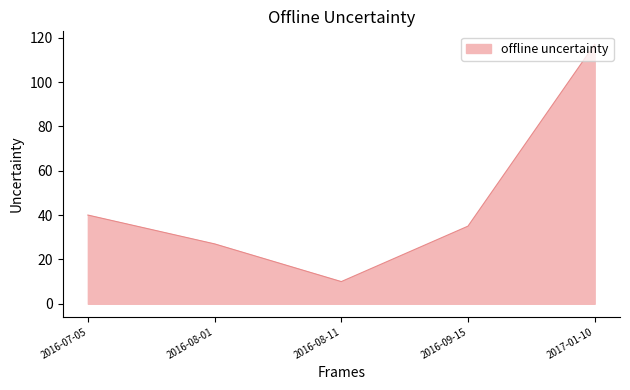

Which label corresponds to the smallest value in the chart?

2016-08-11